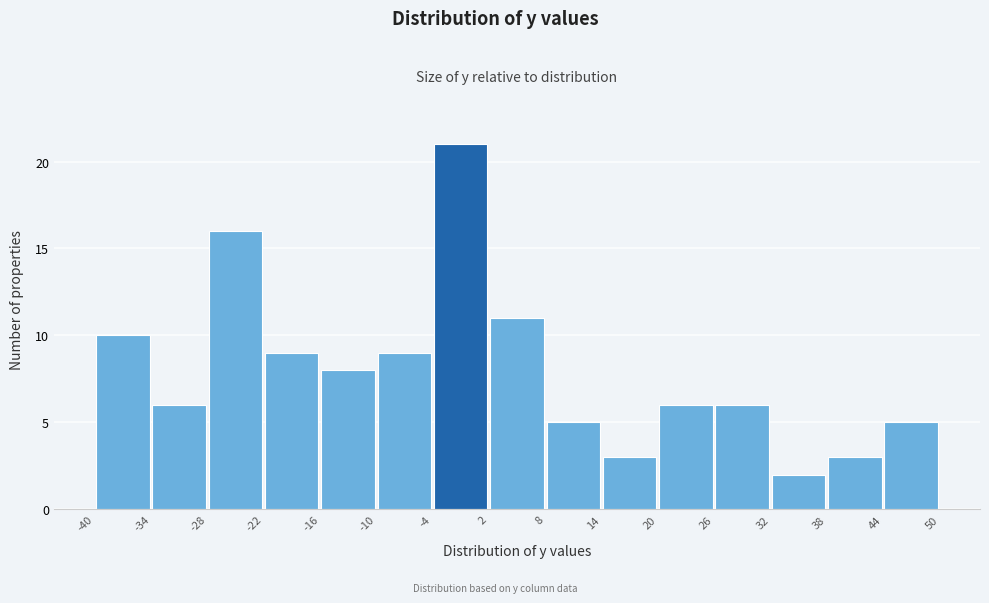

How tall is the bar that spans 2 to 8 on the x-axis? The values are not printed on the chart, so give them approximately, as read against the axis.

11